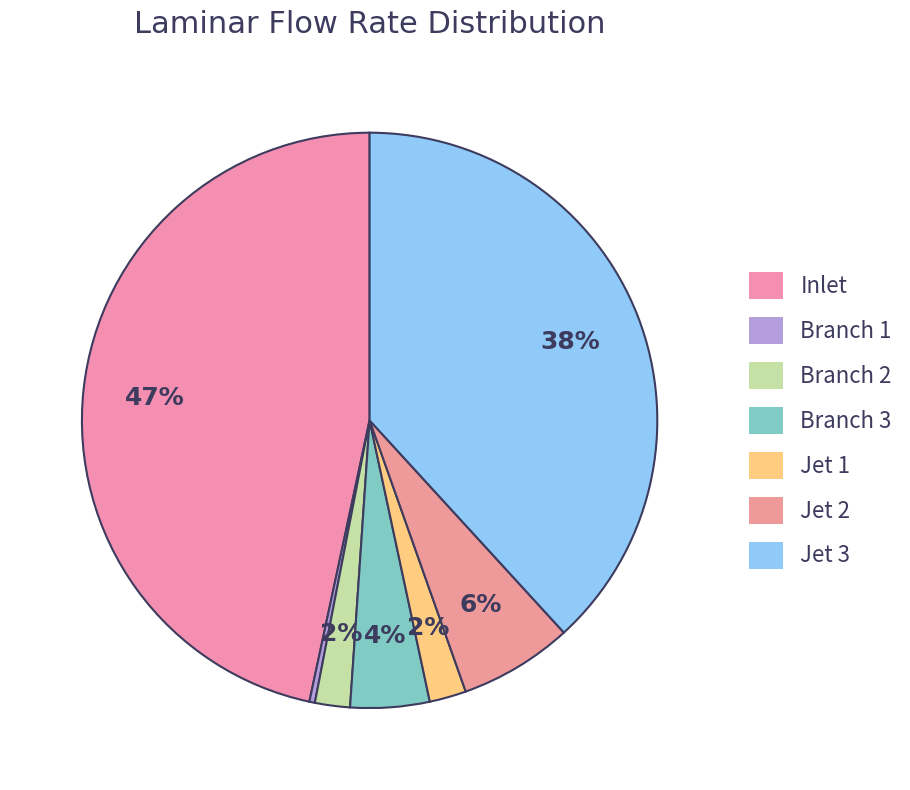

To the nearest percent, what percentage of the pie is Jet 1?

2%